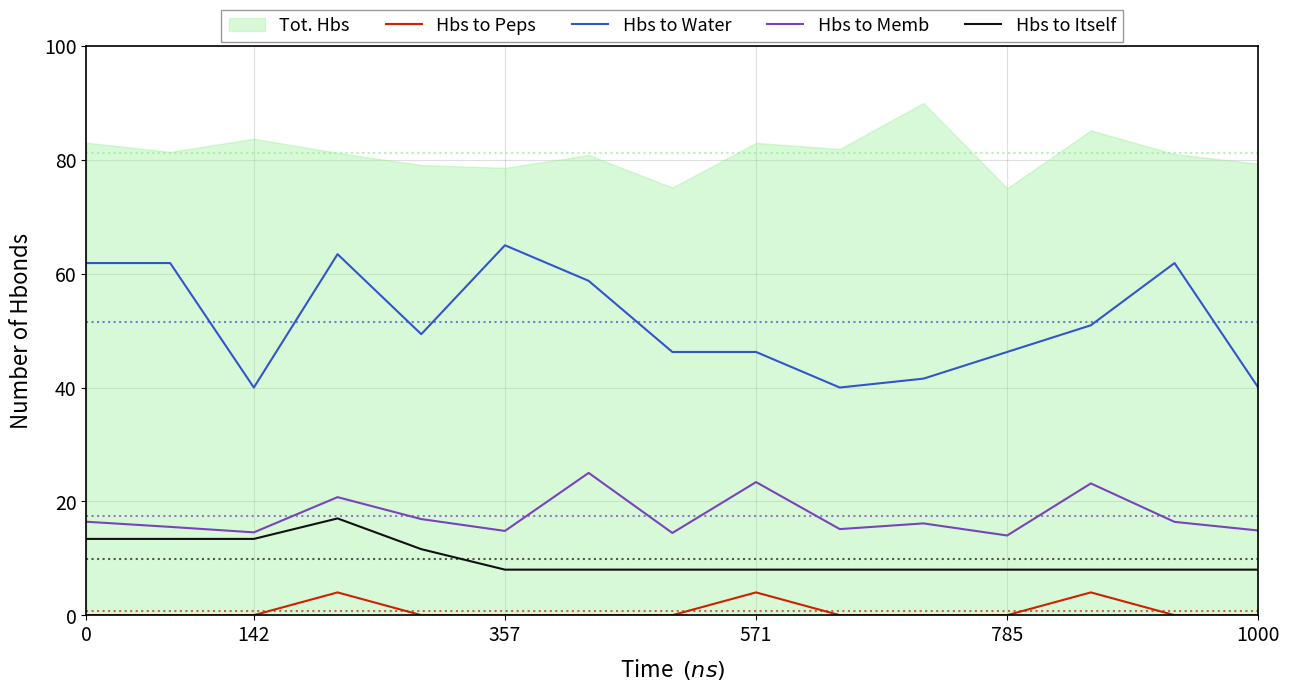

How many data points in Hbs to Water are above 49?

8